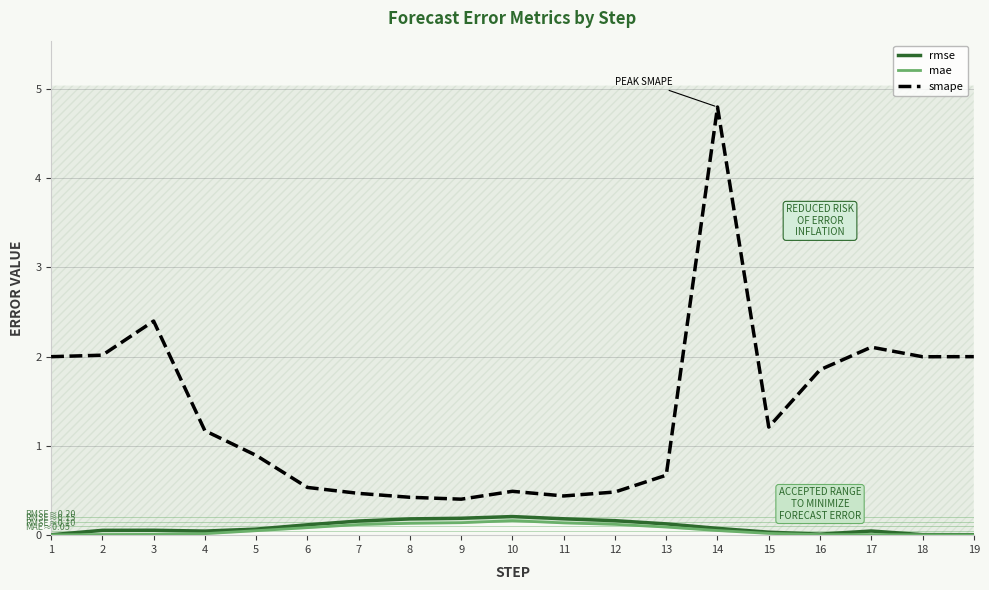

At how many categories does at least one series exceed 3?

1